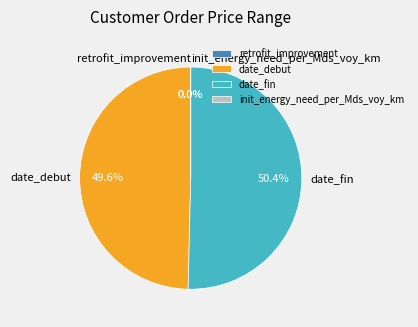

What percentage is NOT represented by date_debut?

50.4%